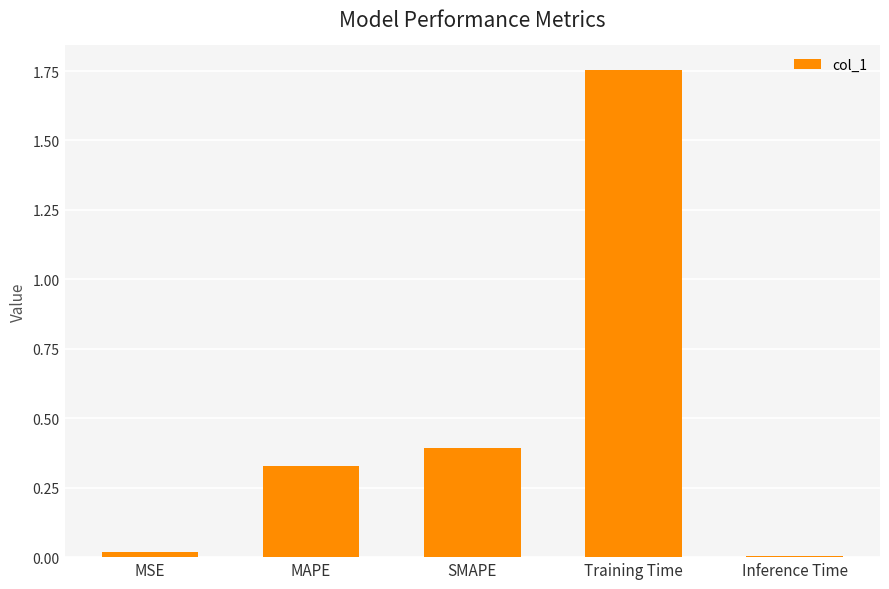

At which category does the chart reach its peak across all series?

Training Time